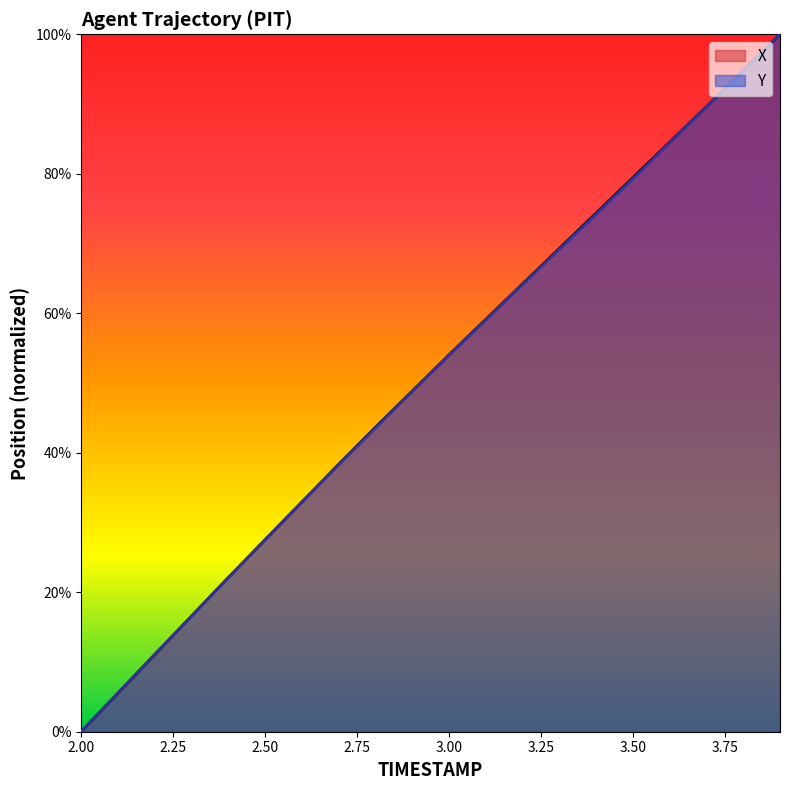

Where does the Y series first go above 53?

3.00